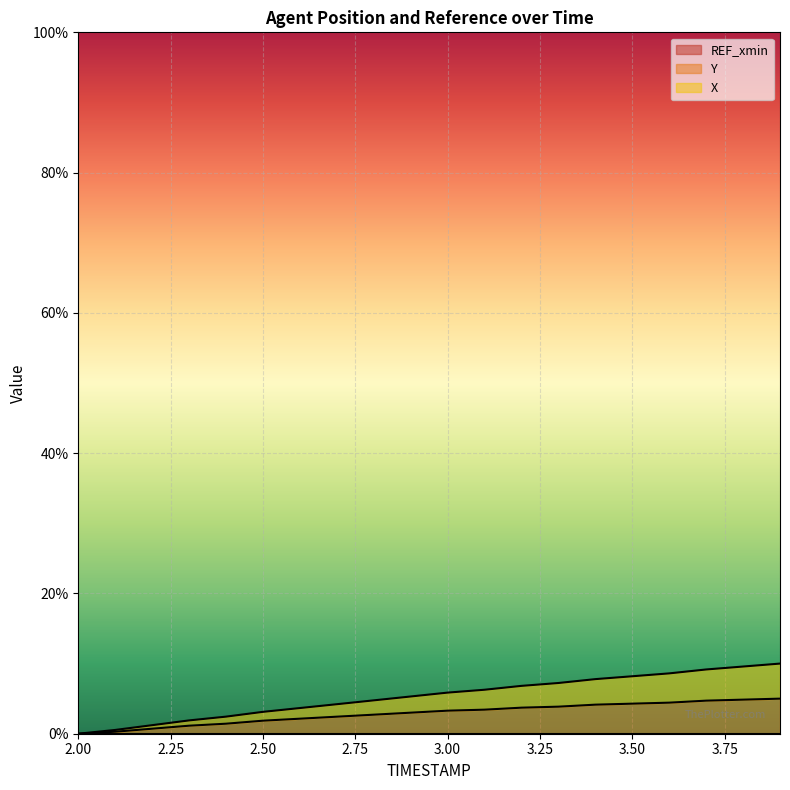

True or false: X has more than 2 points higher than both neighbors.

False